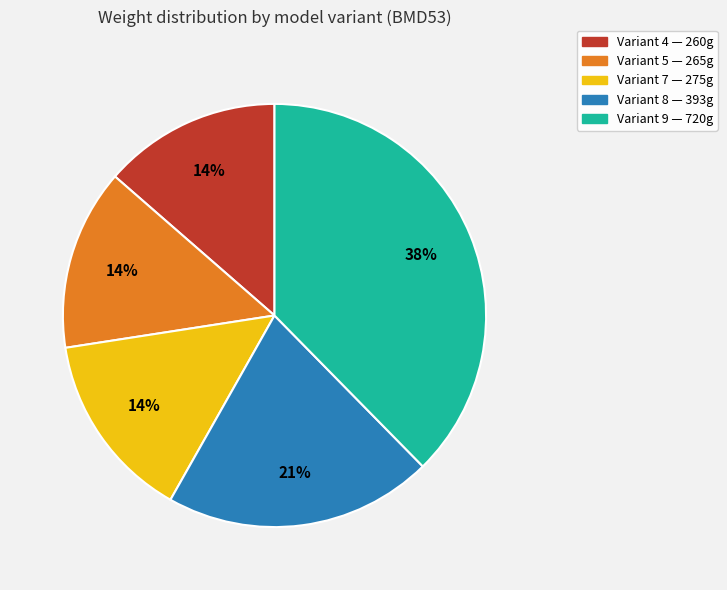

Does any single category account for the majority?

No